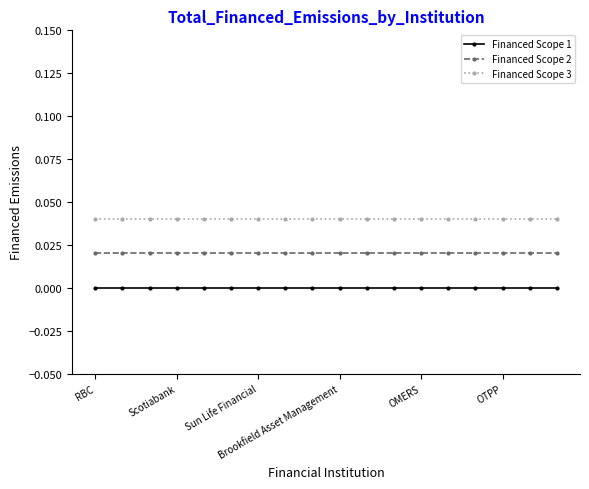

True or false: Financed Scope 3 and Financed Scope 1 cross at least once.

False